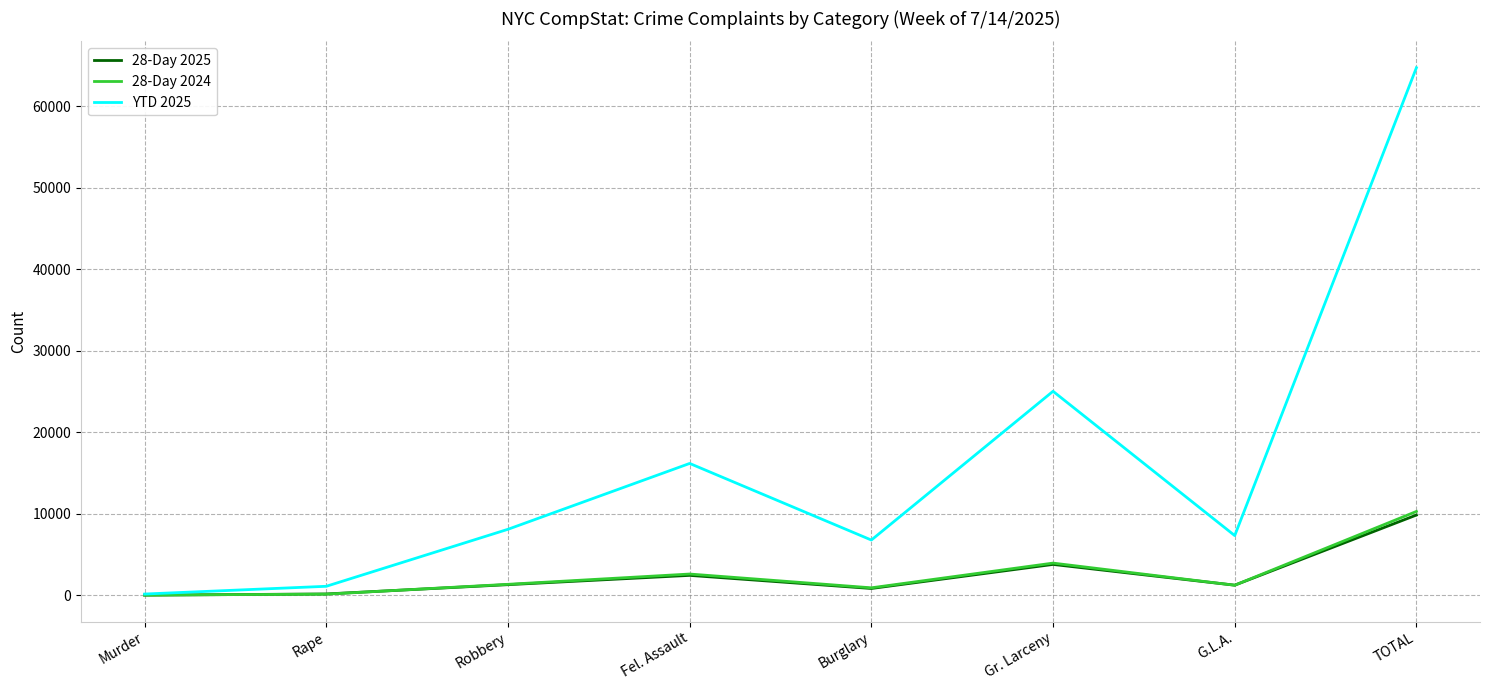

The value of 28-Day 2024 at Fel. Assault is 2618. True or false?

True